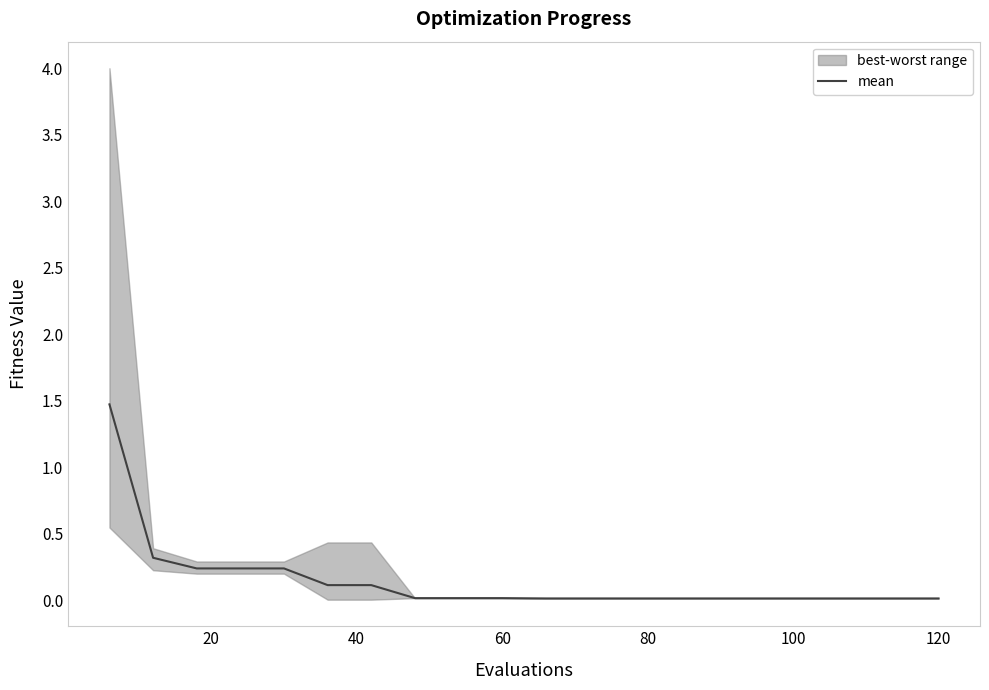

What is the highest value of the mean series?

1.5